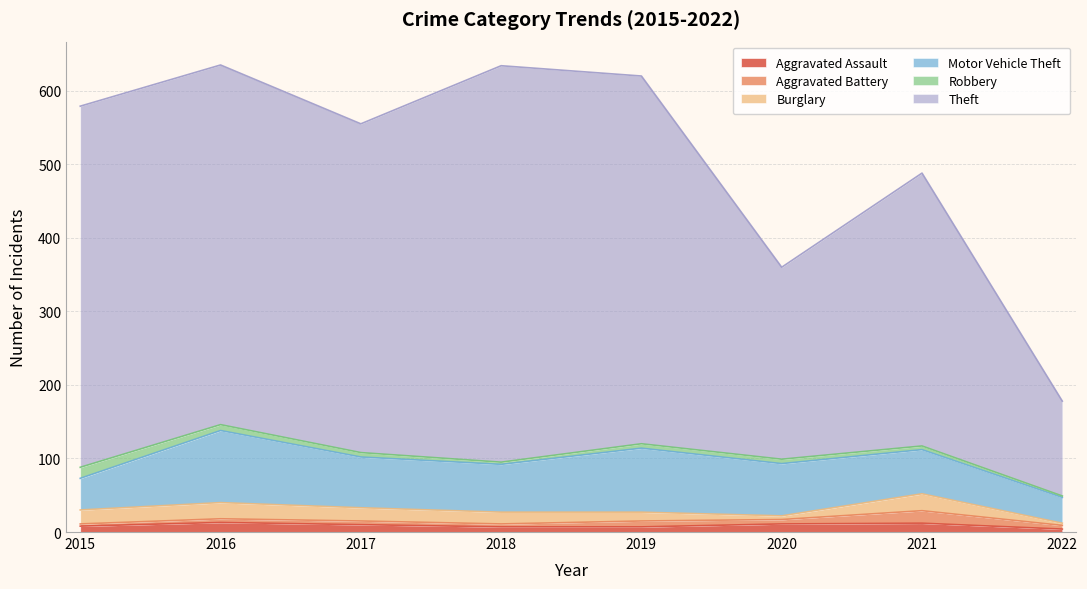

How many lines are shown in the chart?

6